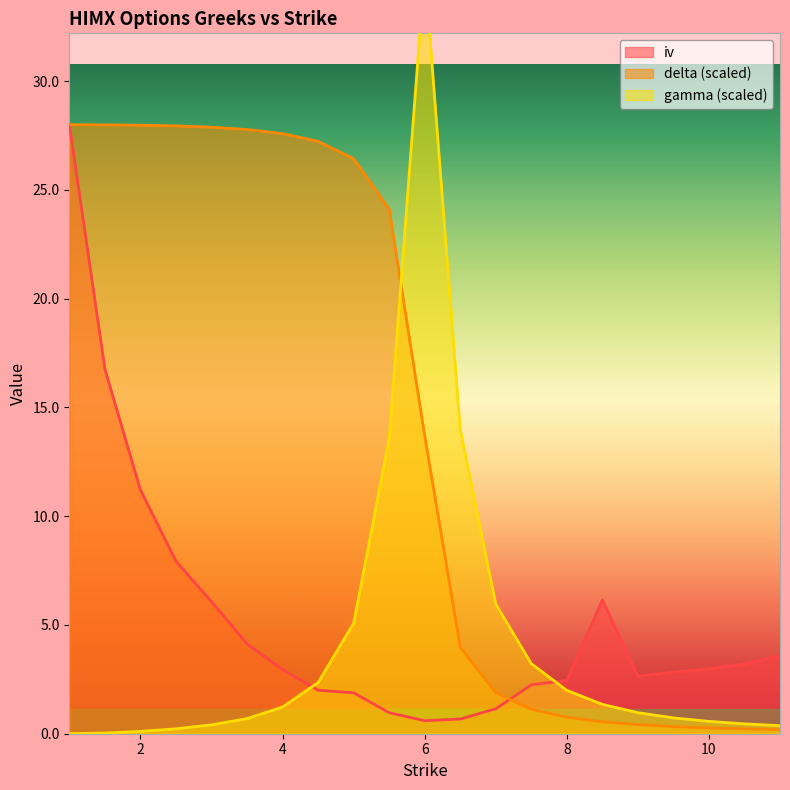

At which category is the sum across all series the highest?

1.0